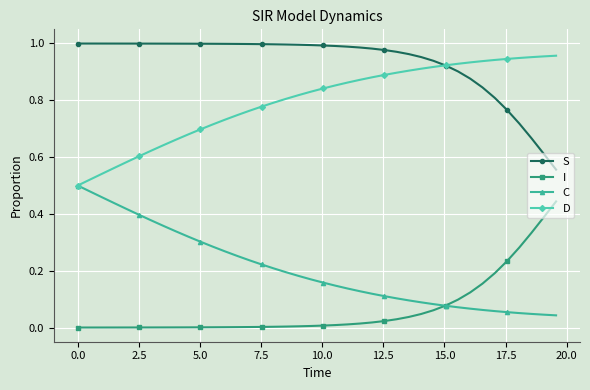

How many lines are shown in the chart?

4